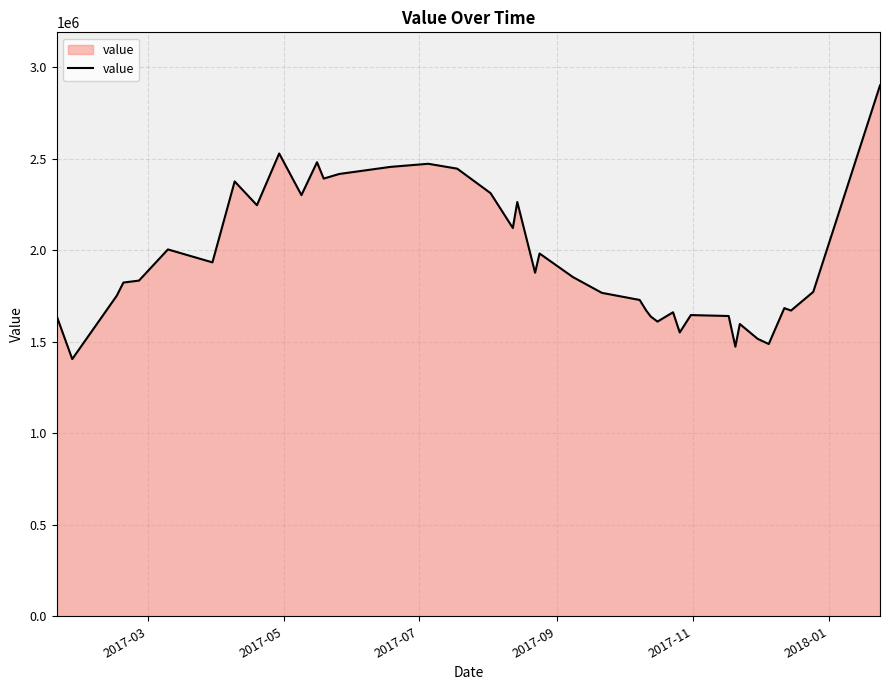

What is the smallest value displayed?

1406003.9